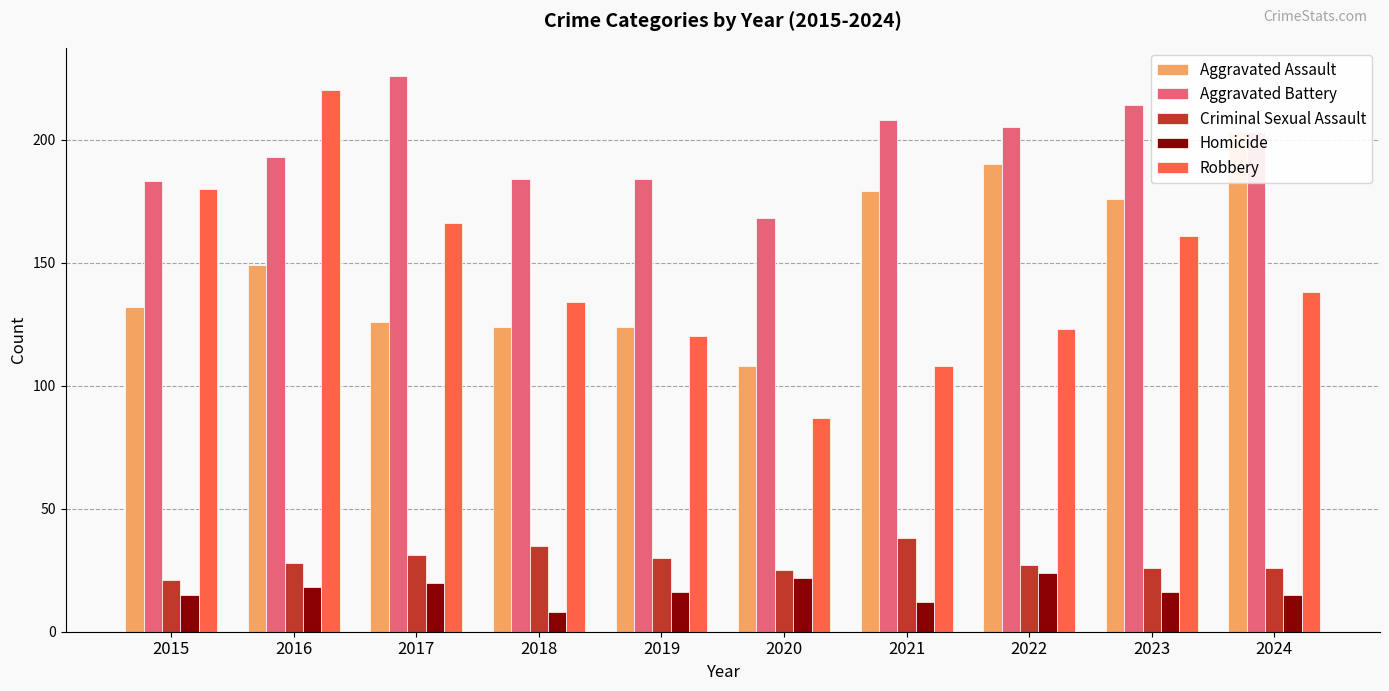

What is the maximum value shown in the chart?

226